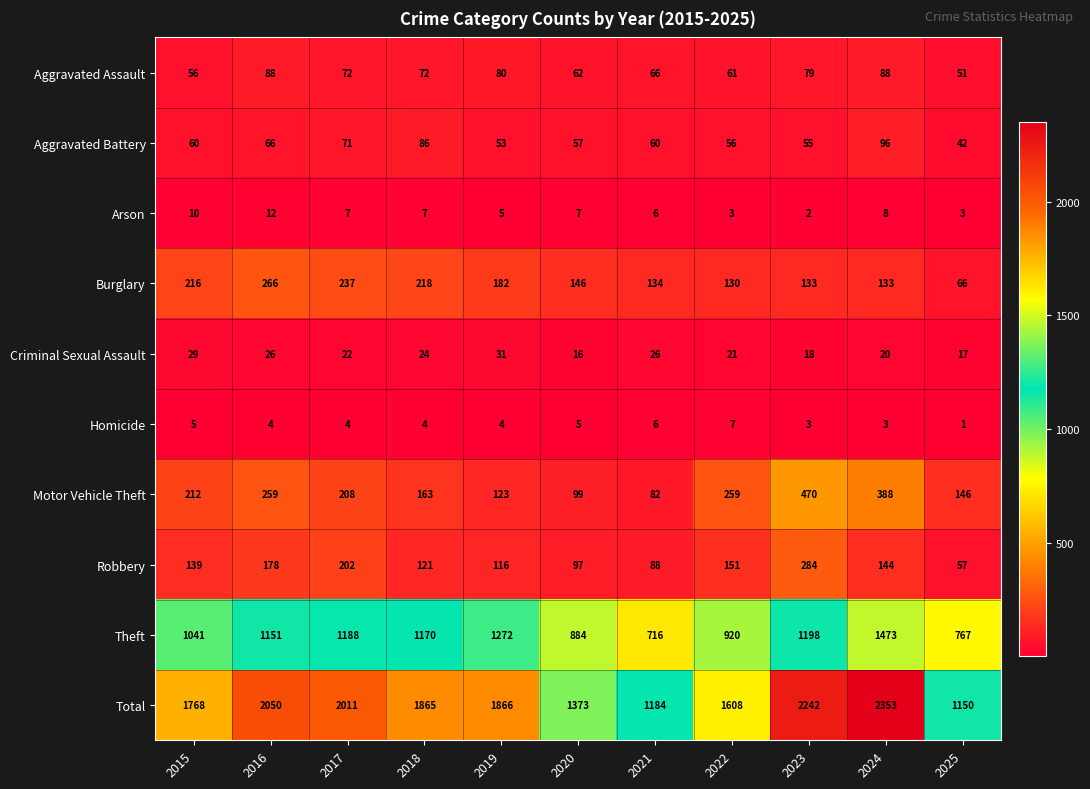

What is the spread (max minus min) of values at 2025?

1149